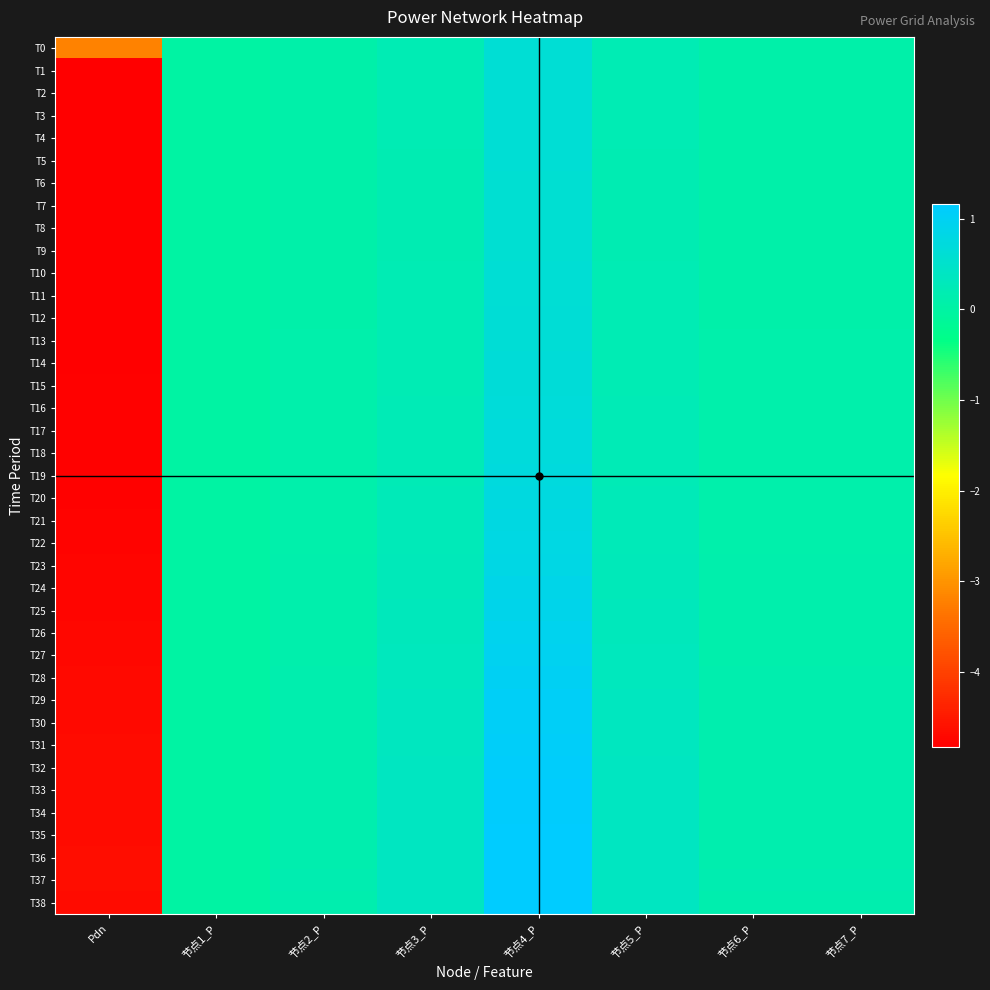

At 节点6_P, list the series in order from smallest to largest.

T8, T7, T9, T6, T5, T10, T4, T3, T2, T11, T1, T0, T12, T13, T14, T15, T16, T17, T18, T19, T20, T21, T22, T23, T24, T25, T26, T27, T28, T29, T30, T31, T32, T33, T34, T35, T38, T36, T37